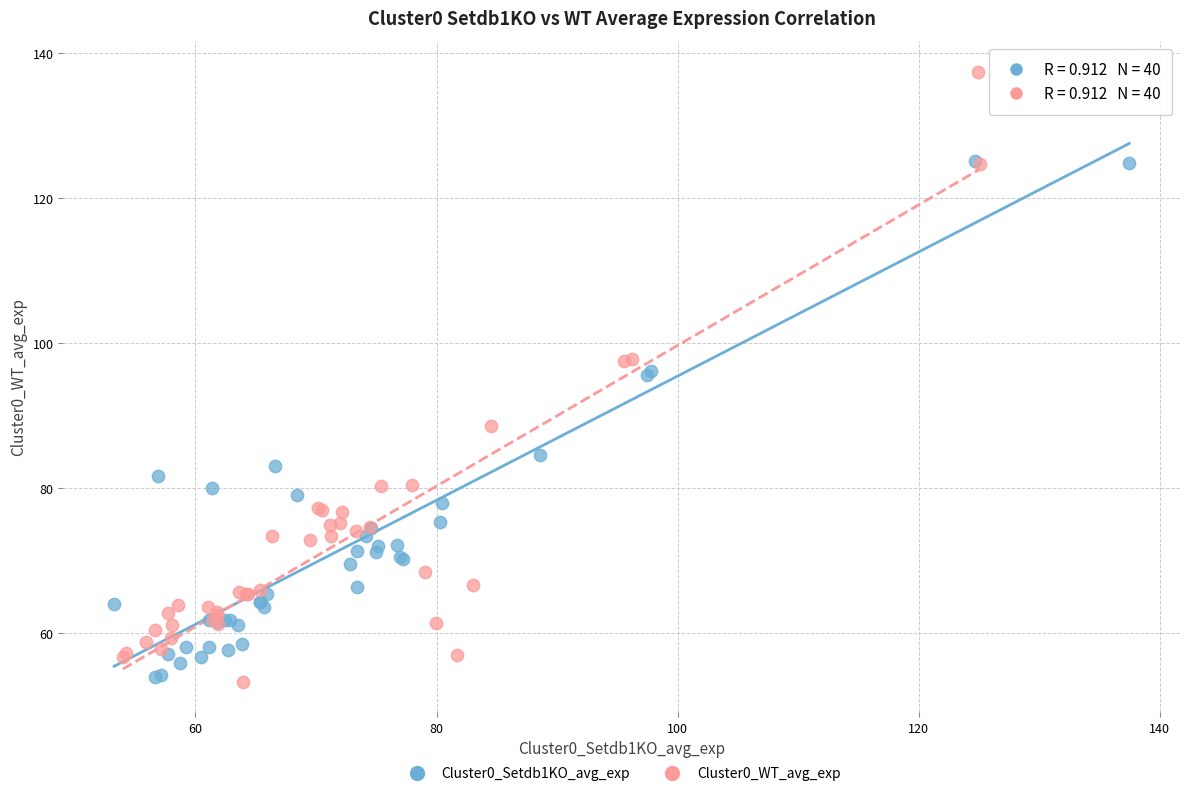

Which series has the widest spread of Y values?

Cluster0_WT_avg_exp